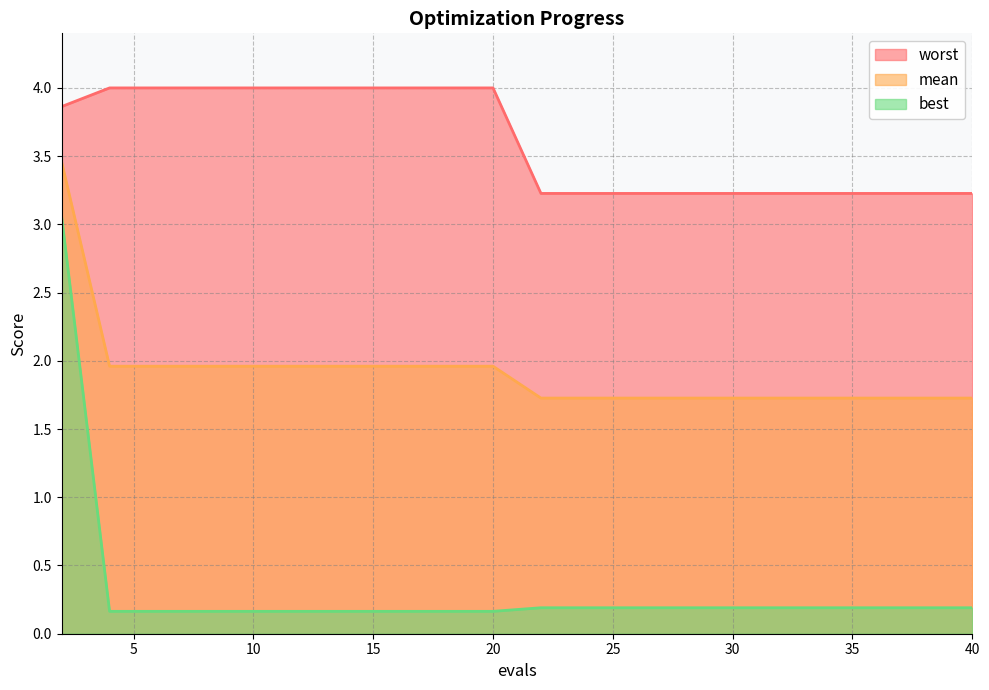

Does the chart have visible grid lines?

Yes